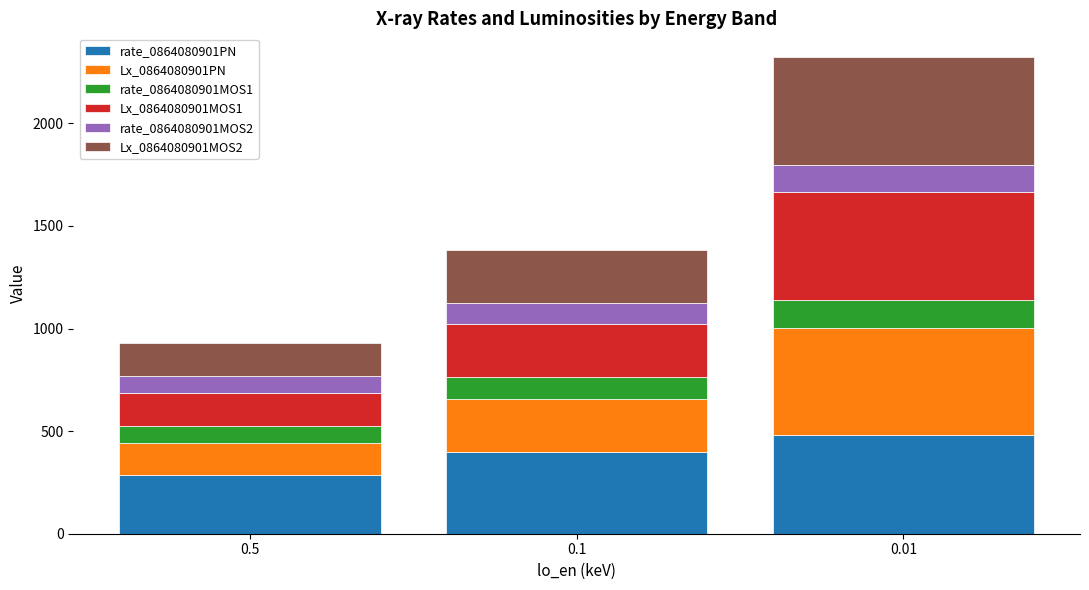

What is the sum of all rate_0864080901PN values?

1163.3